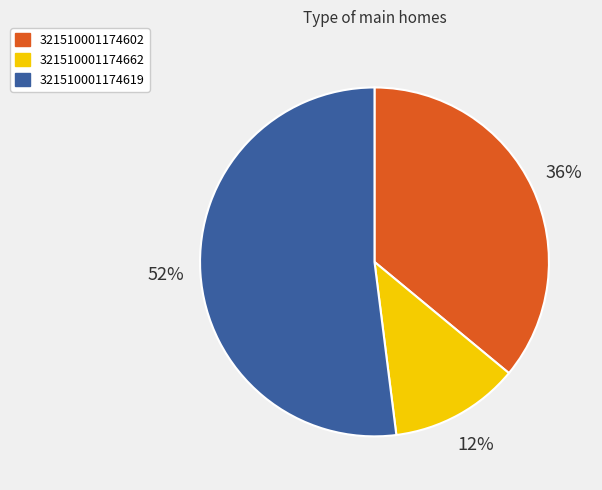

What percentage is the 321510001174619 slice, to the nearest percent?

52%